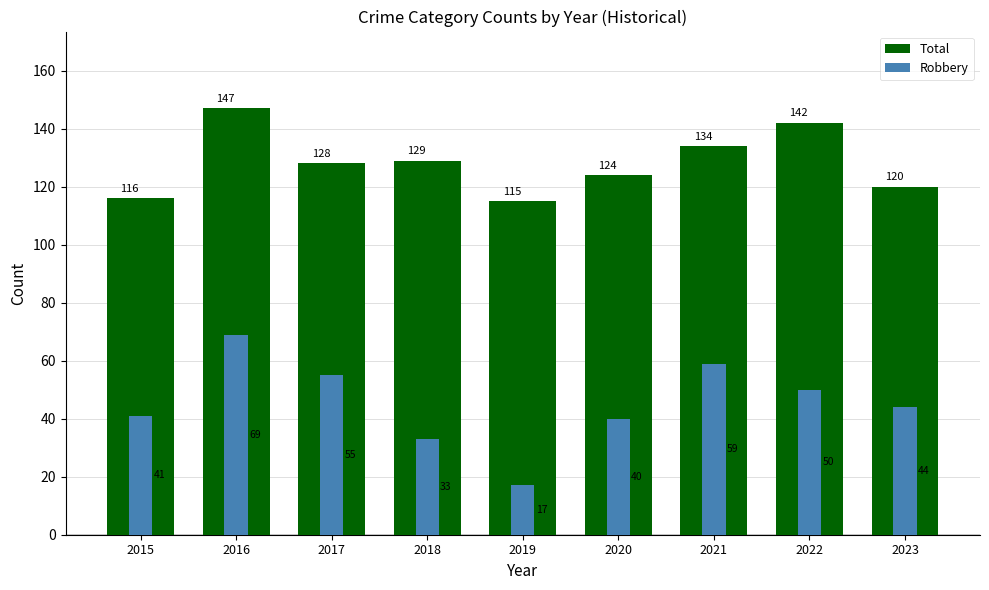

Rank the series by their maximum value, from highest to lowest.

Total, Robbery